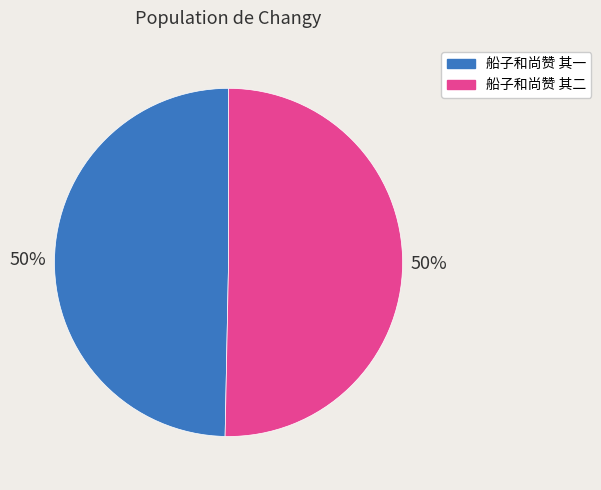

To the nearest percent, what portion does 船子和尚赞 其一 represent?

50%